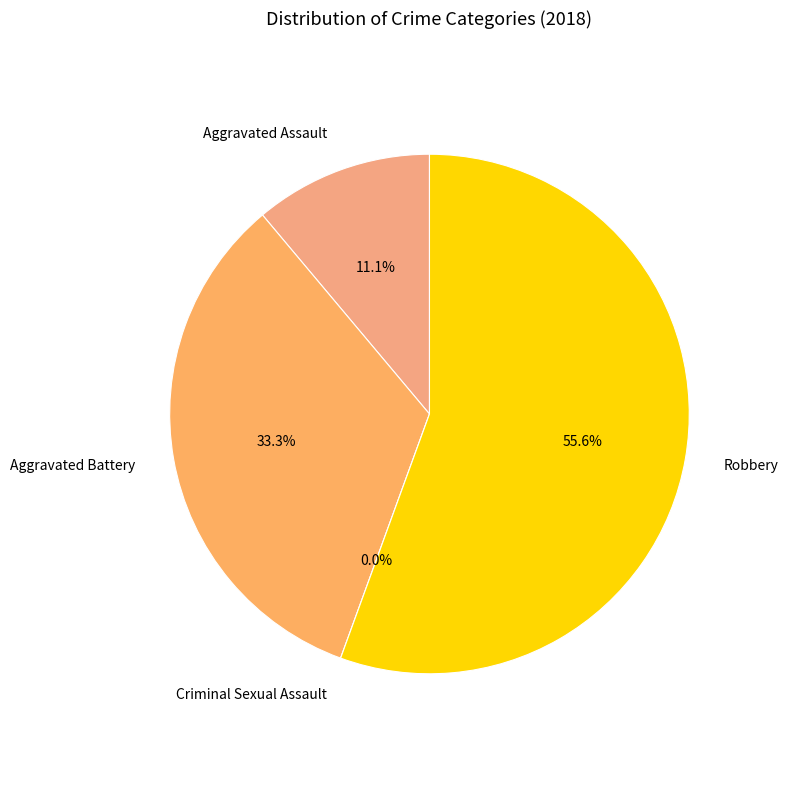

True or false: Robbery accounts for 56% of the total.

True